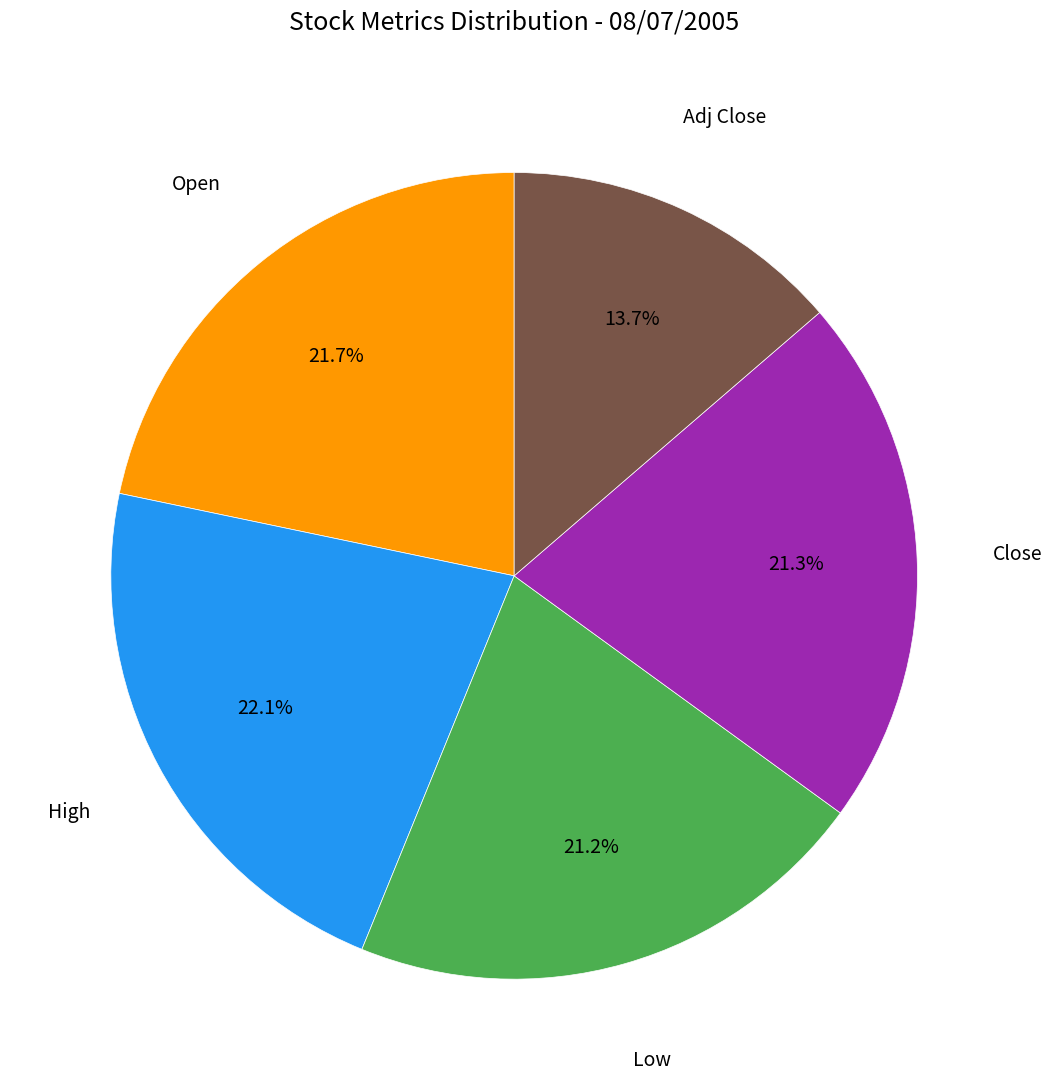

Is there a majority slice in this chart?

No